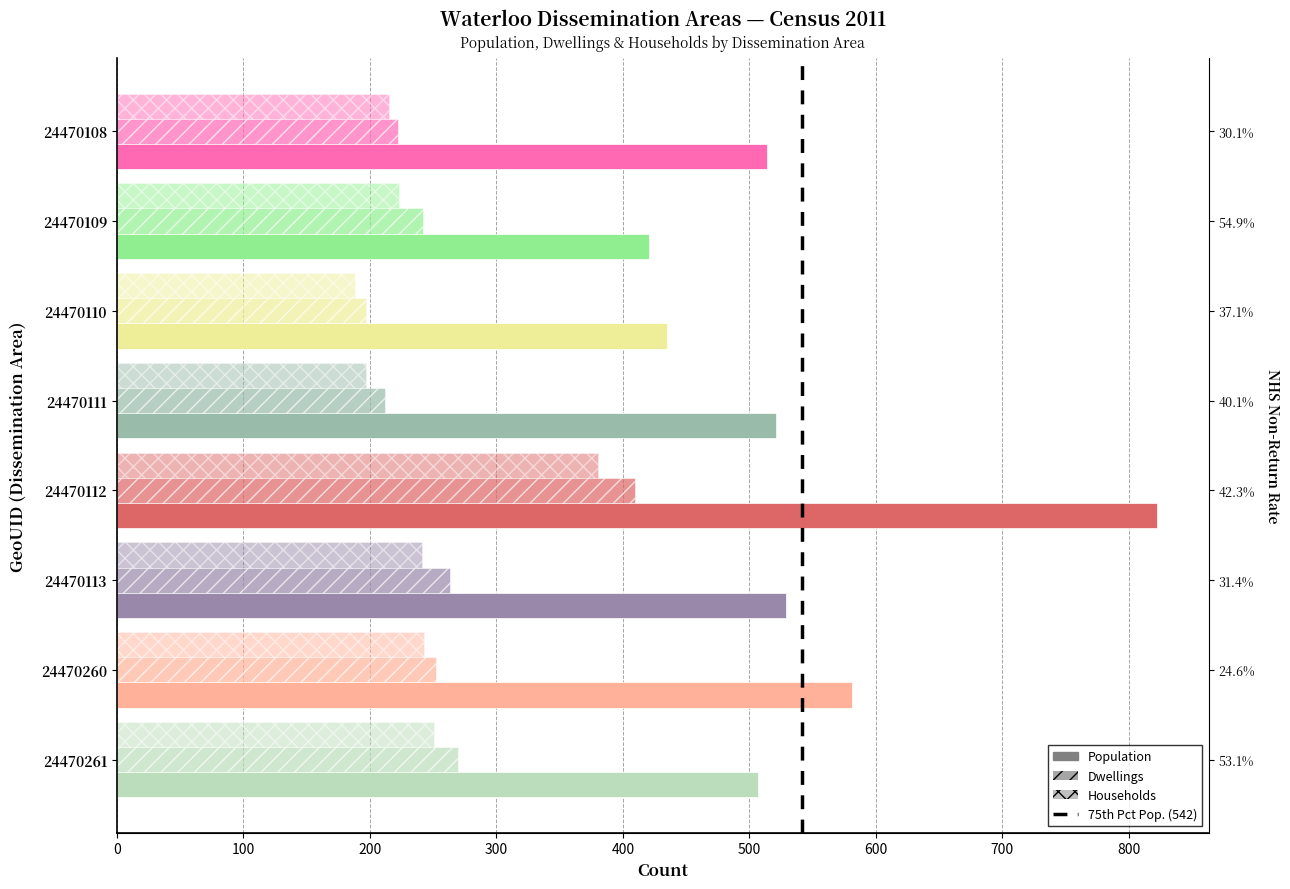

What is the greatest value displayed?

822